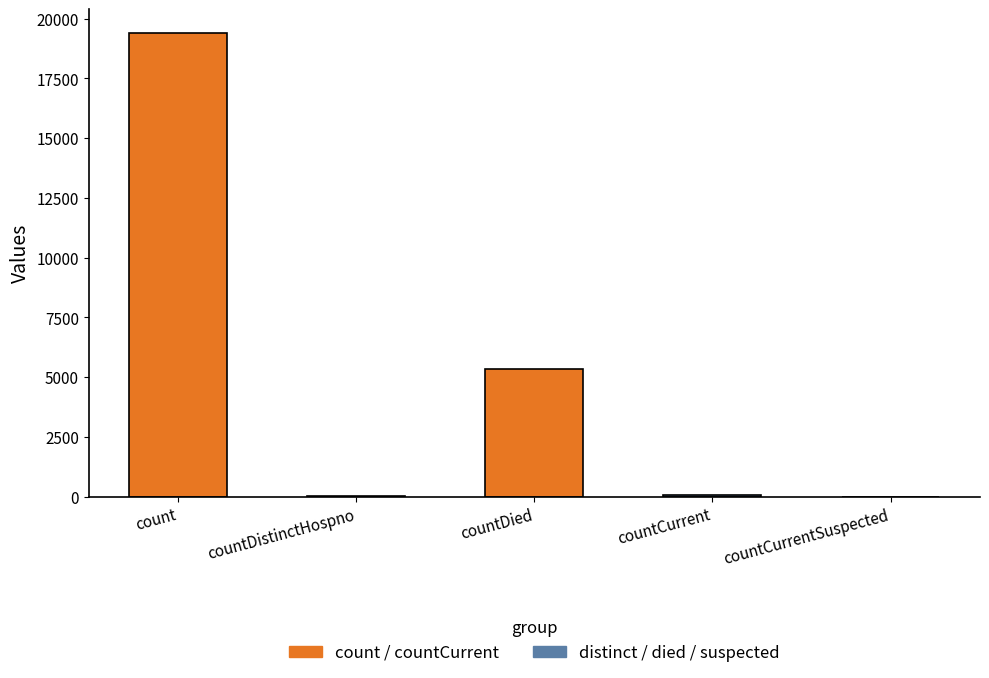

List the labels in order of value, smallest first.

countCurrentSuspected, countDistinctHospno, countCurrent, countDied, count